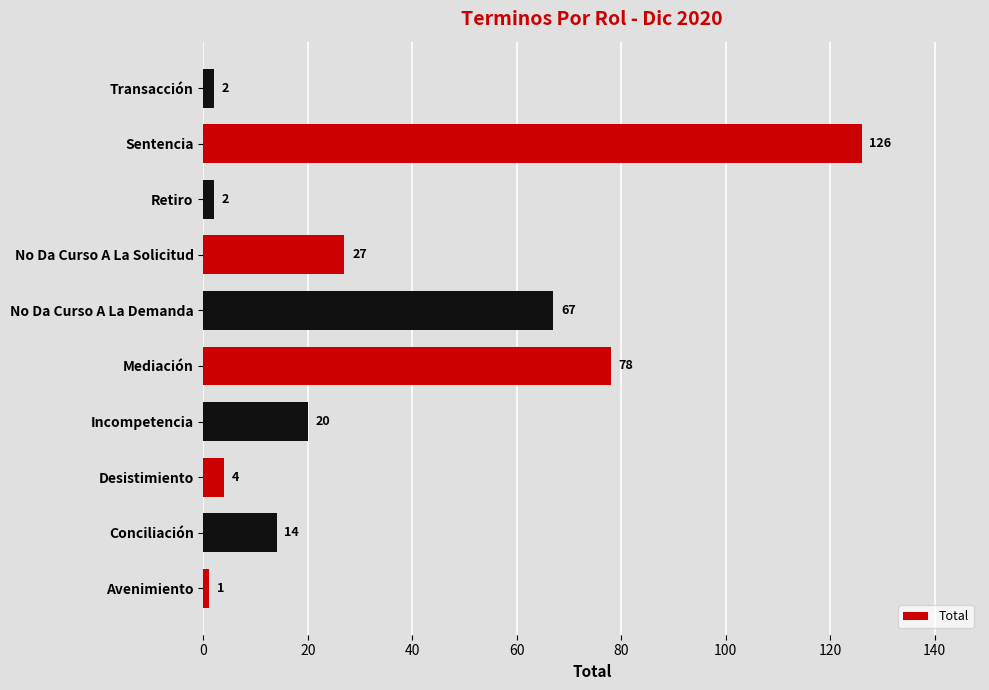

How many bars are there in total?

10